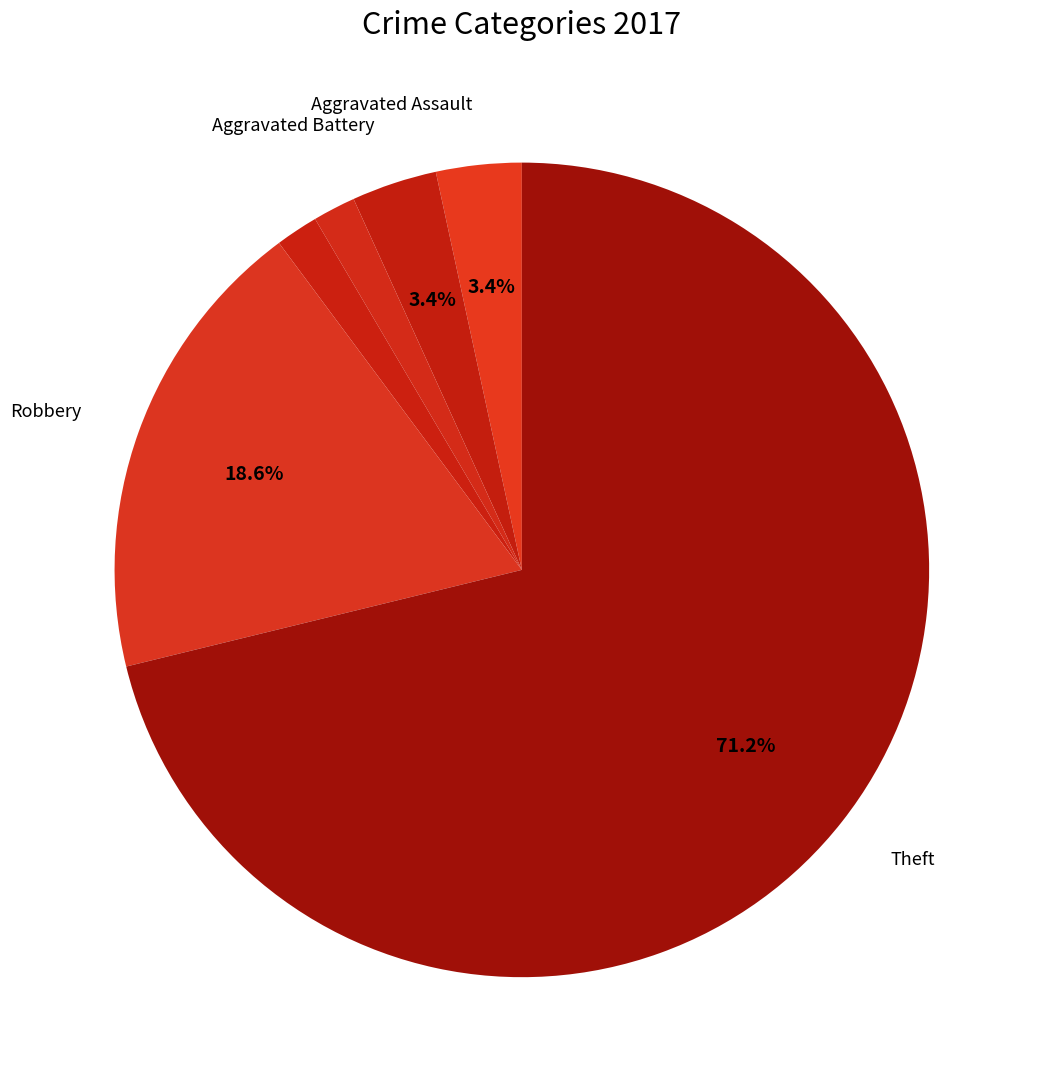

Which slice is the smallest?

Criminal Sexual Assault